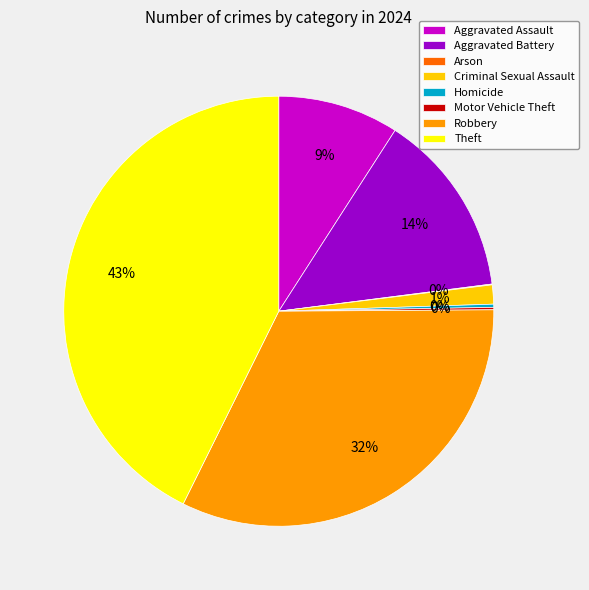

Which slice is the largest?

Theft